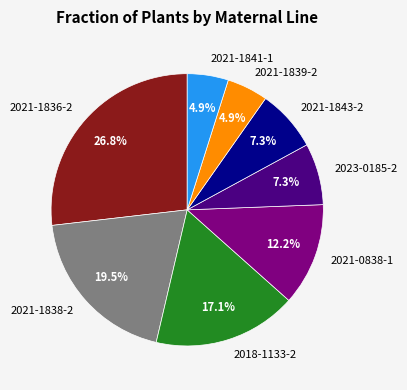

How much of the chart is everything except 2021-1836-2?

73.2%